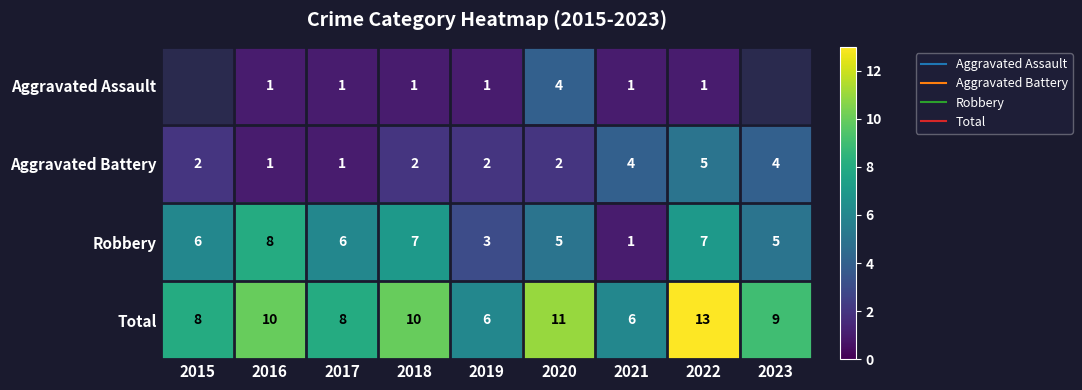

What is the spread (max minus min) of values at 2019?

5.0